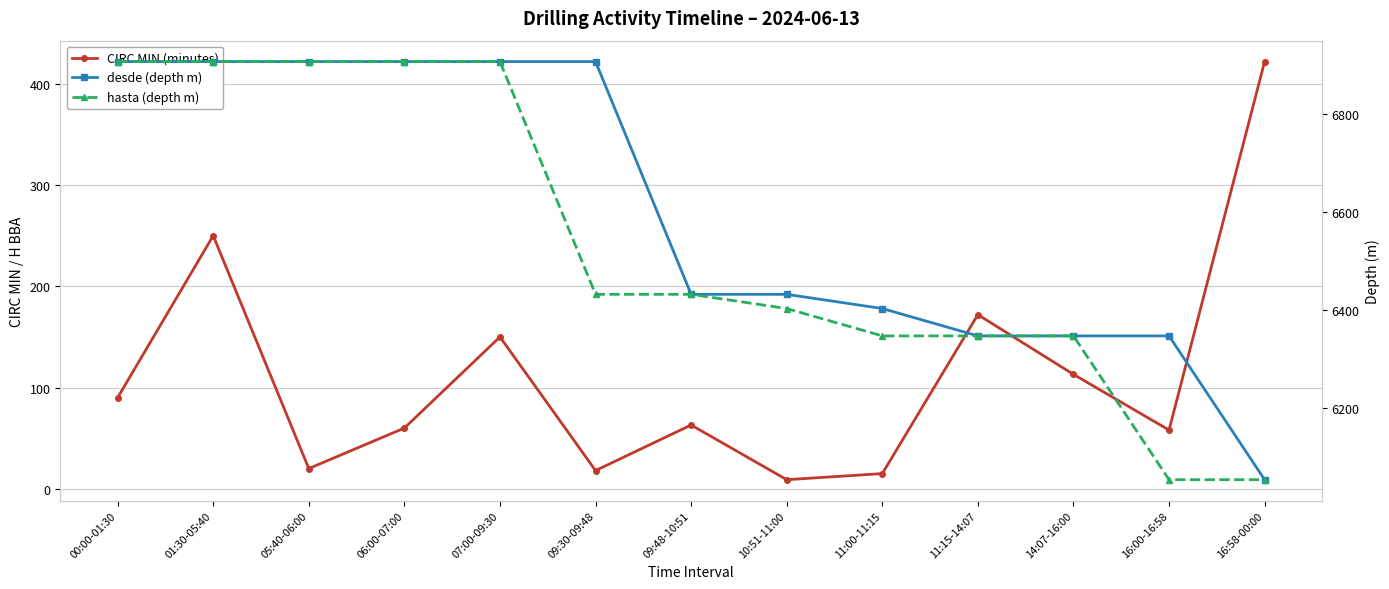

What position from the left is 16:00-16:58?

12